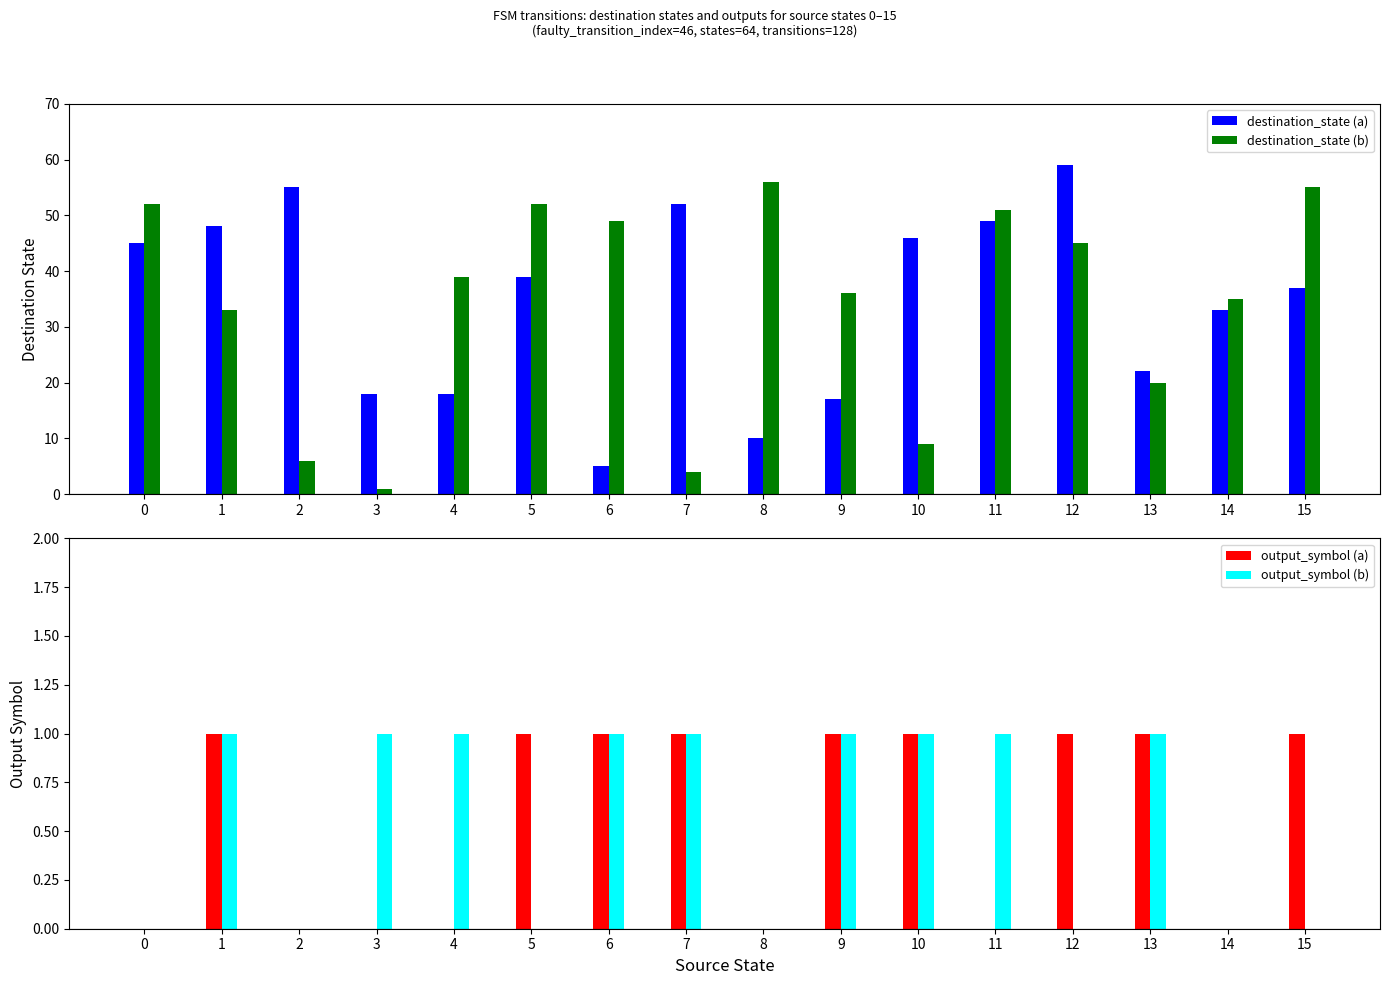

Reading left to right, what are all the values shown in this chart?

destination_state (a): 45	48	55	18	18	39	5	52	10	17	46	49	59	22	33	37
destination_state (b): 52	33	6	1	39	52	49	4	56	36	9	51	45	20	35	55
output_symbol (a): 0	1	0	0	0	1	1	1	0	1	1	0	1	1	0	1
output_symbol (b): 0	1	0	1	1	0	1	1	0	1	1	1	0	1	0	0